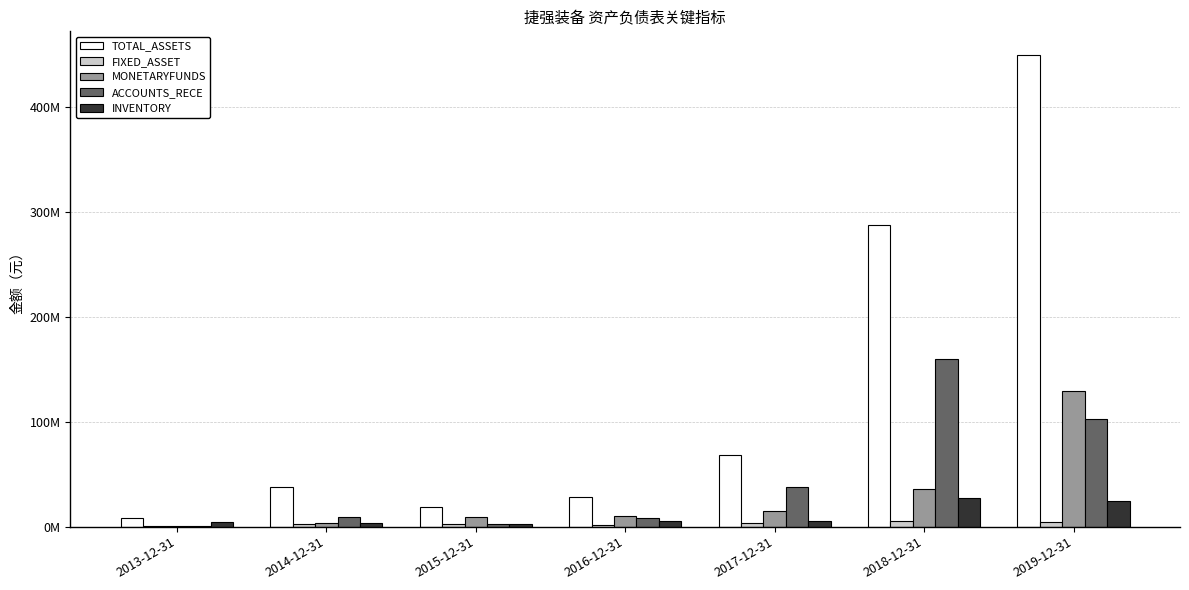

What are all the series names shown in the legend?

TOTAL_ASSETS, FIXED_ASSET, MONETARYFUNDS, ACCOUNTS_RECE, INVENTORY